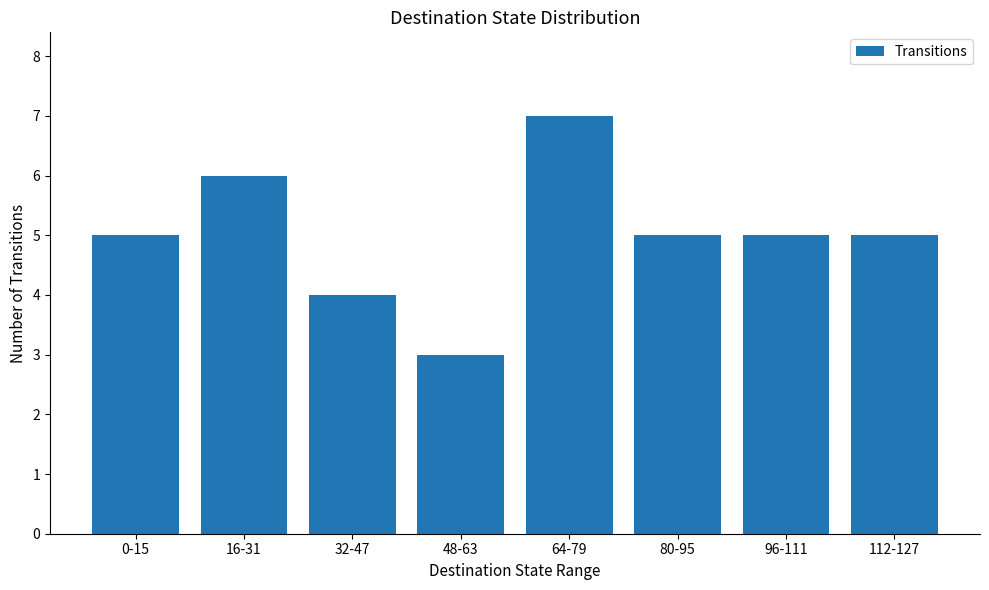

What is the change in value from 16-31 to 48-63?

-3